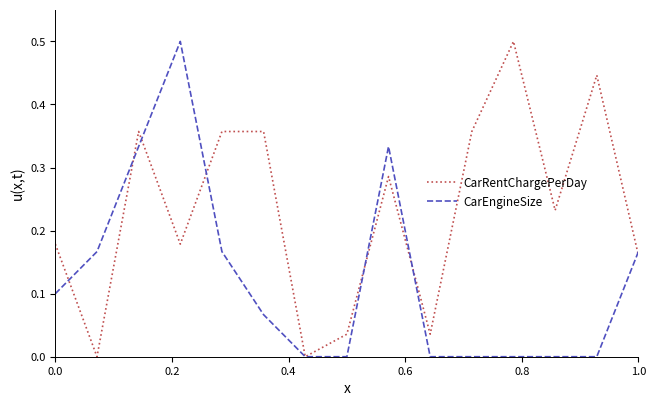

How many lines are shown in the chart?

2